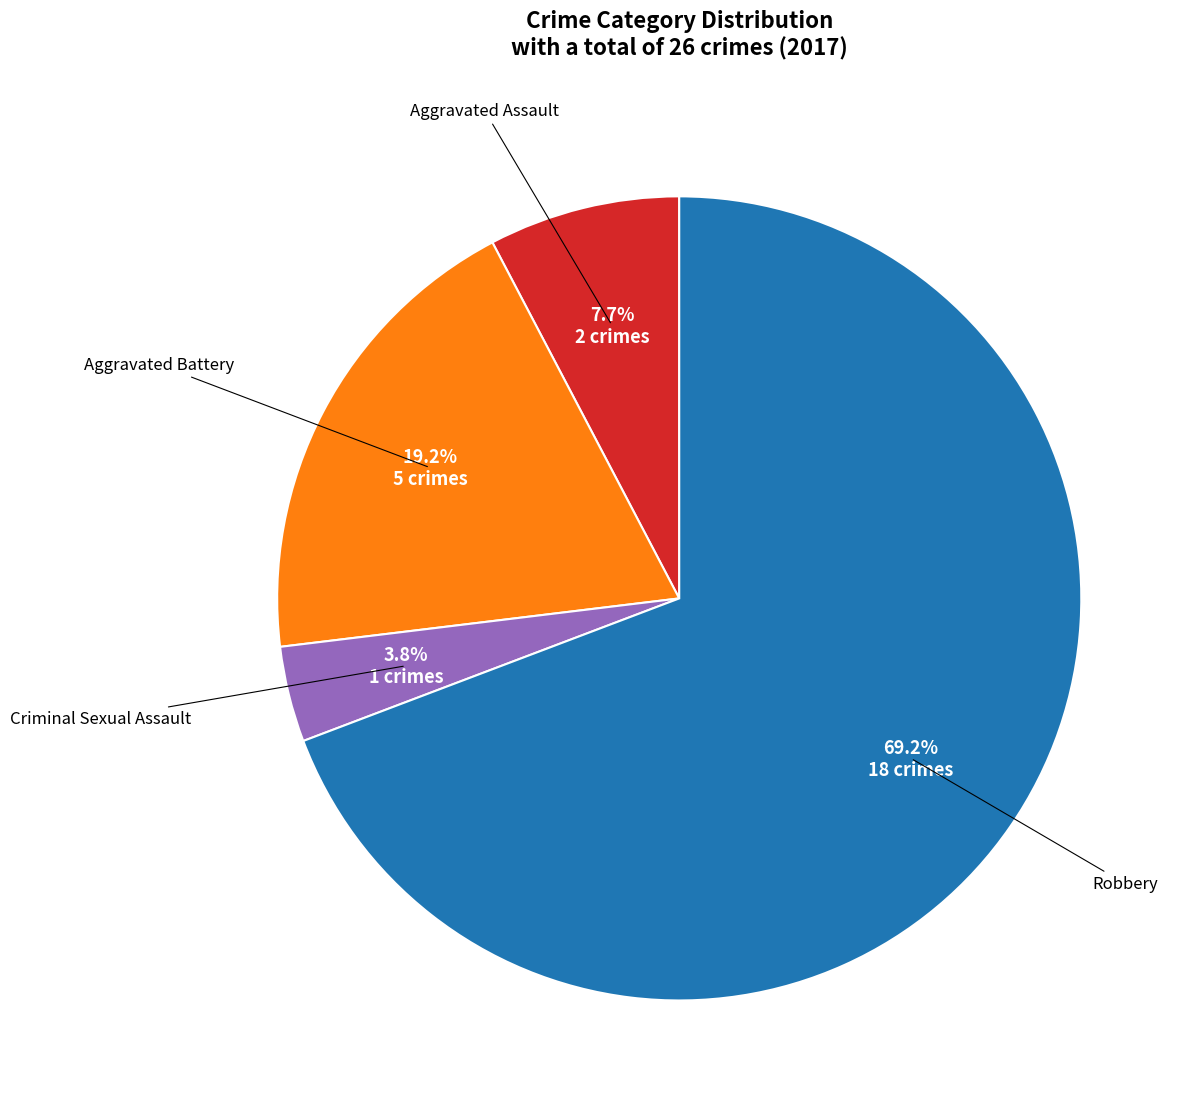

Is there any slice that represents more than half of the pie?

Yes